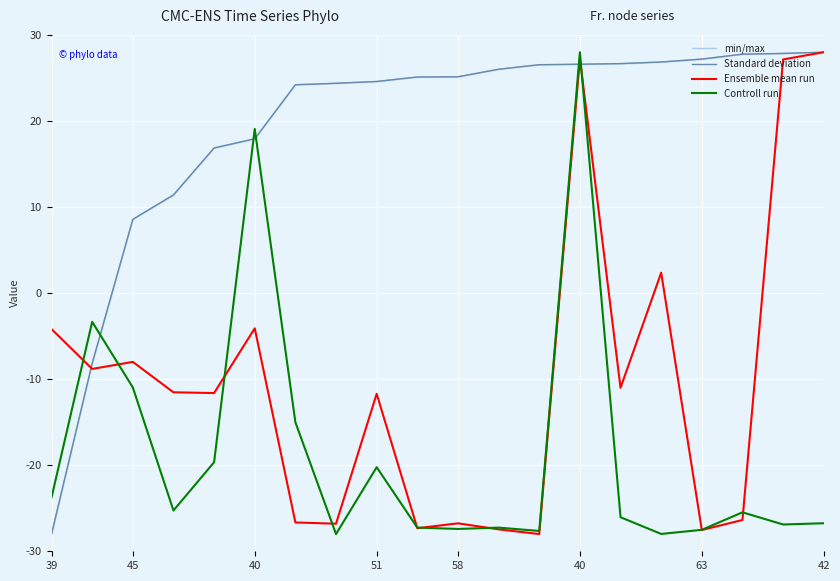

How many distinct data groups are displayed?

4